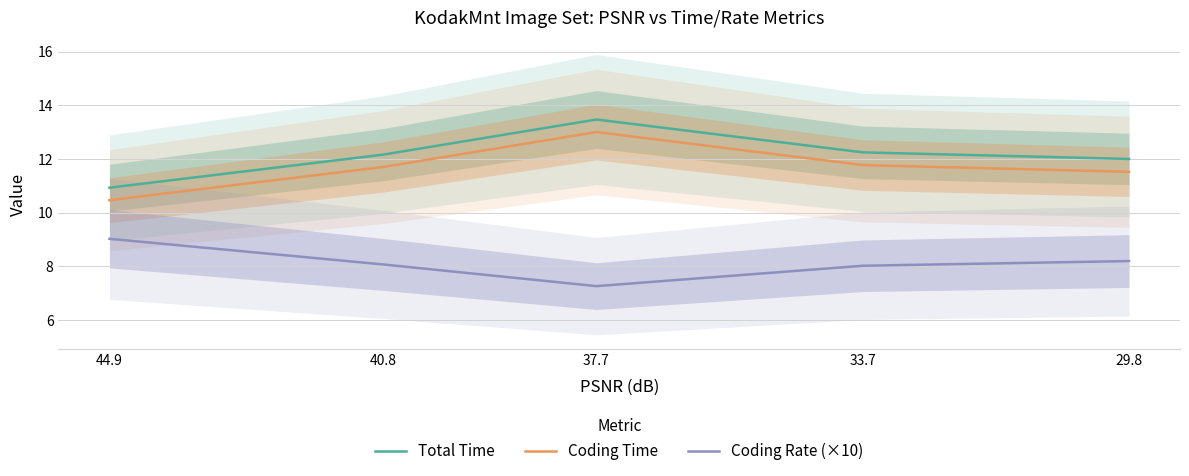

At which category does Coding Time reach its first local peak?

37.7